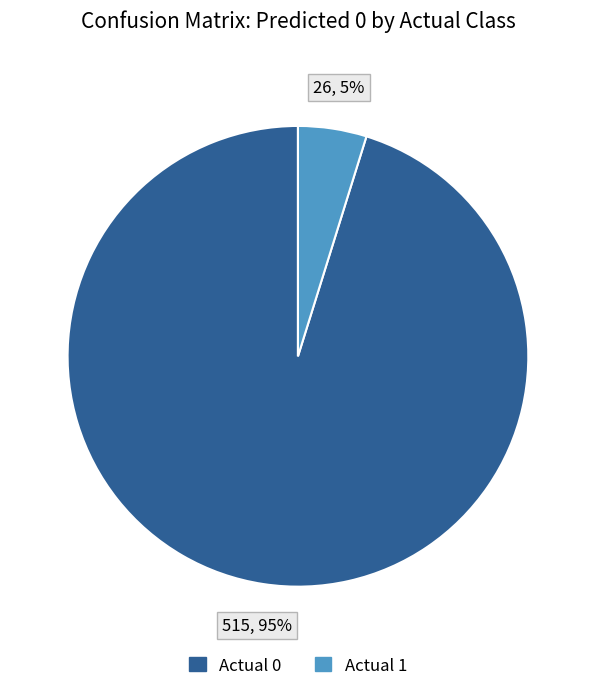

Which has a higher value, Actual 1 or Actual 0?

Actual 0